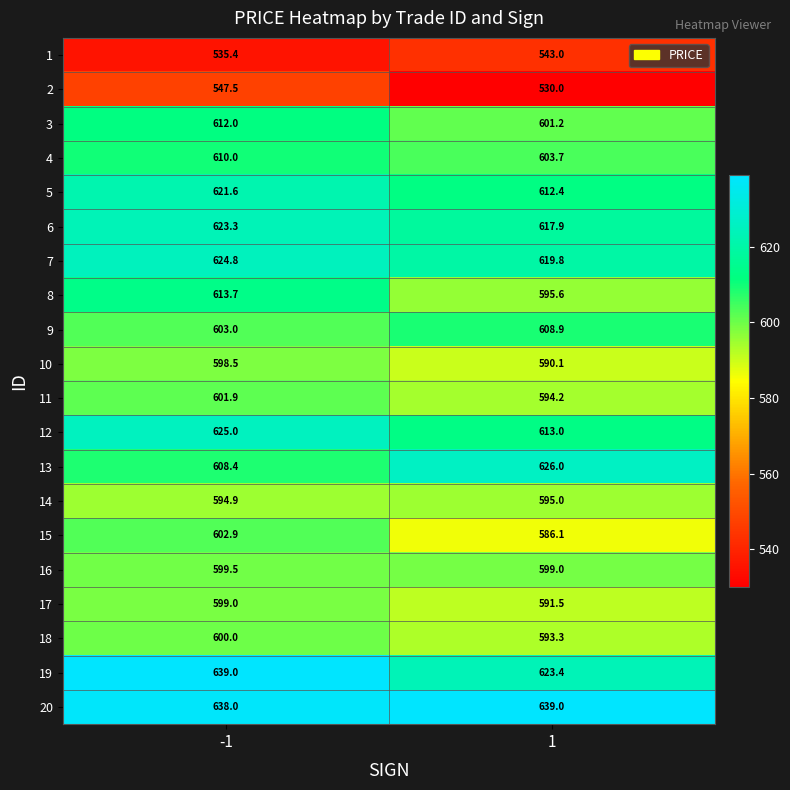

At how many categories does at least one series exceed 601?

2